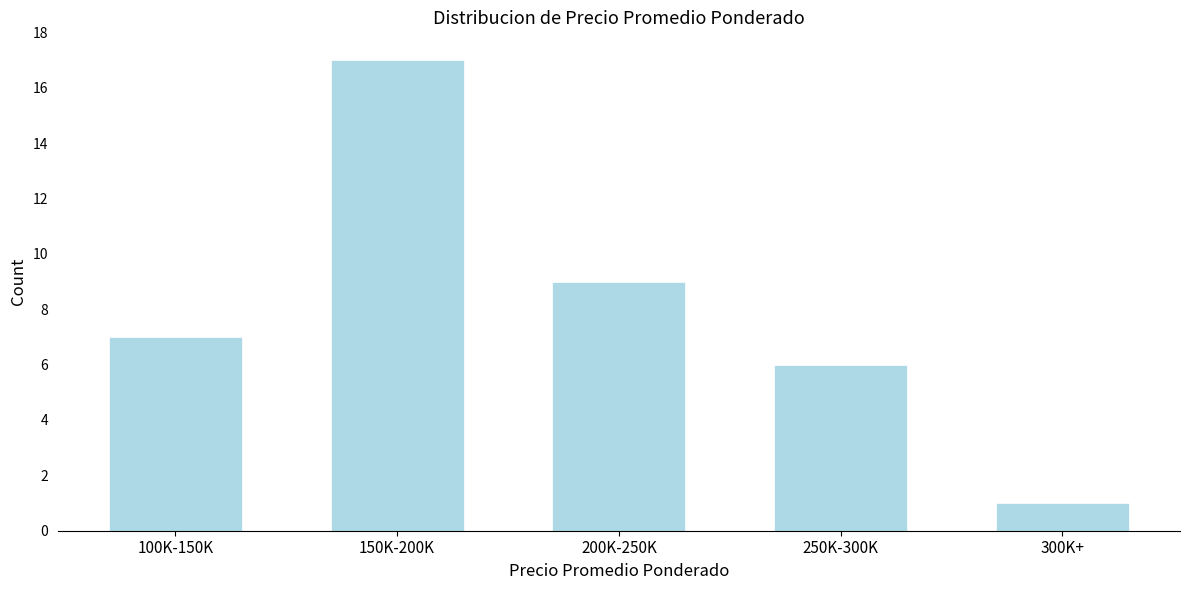

Reading right to left, extract all data points from this chart.

300K+=1	250K-300K=6	200K-250K=9	150K-200K=17	100K-150K=7